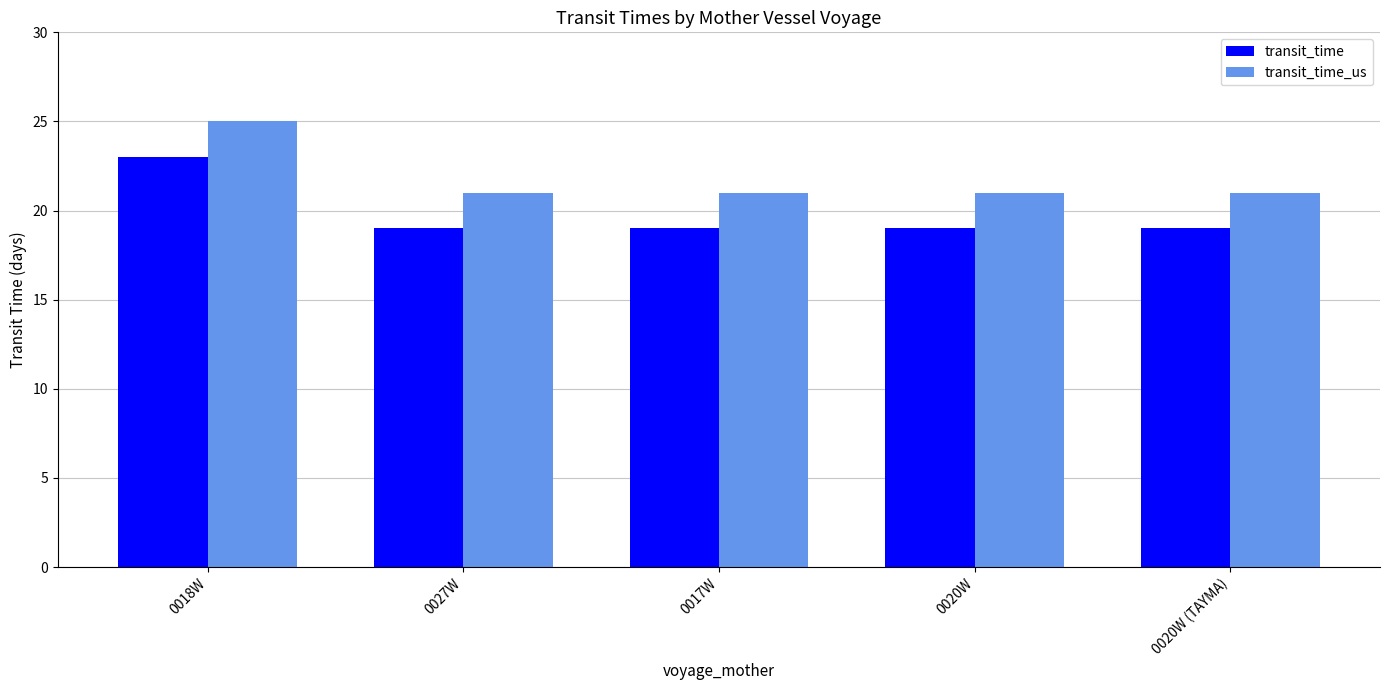

What is the maximum value shown in the chart?

25